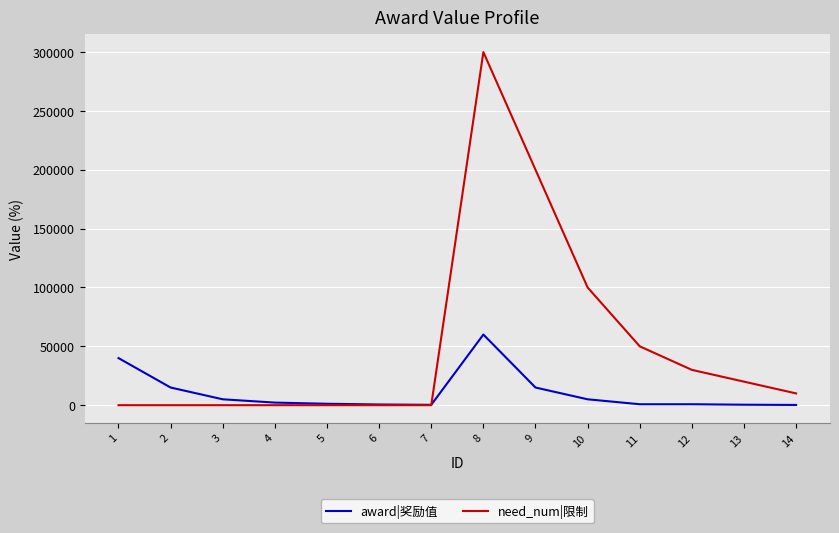

How many intersections are there between need_num|限制 and award|奖励值?

1